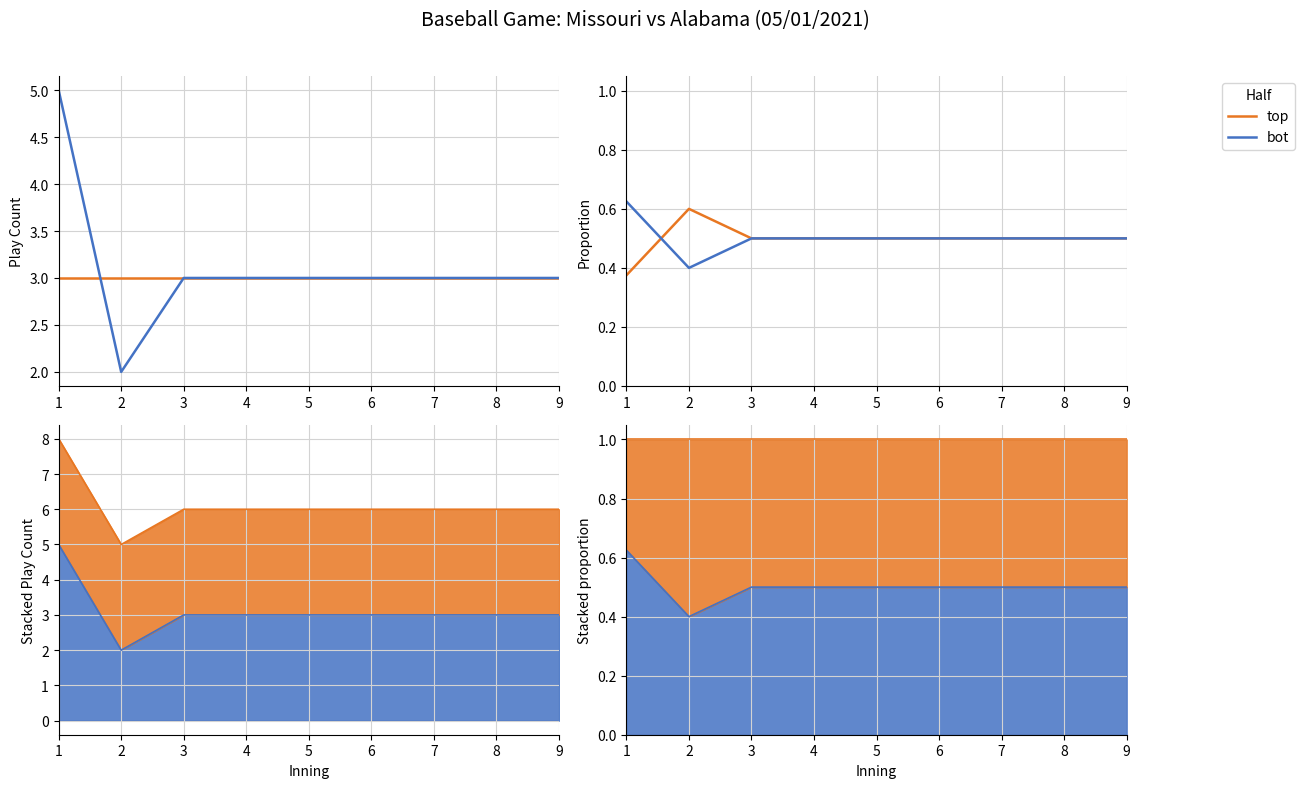

Is this an area chart (filled region under the line)?

No